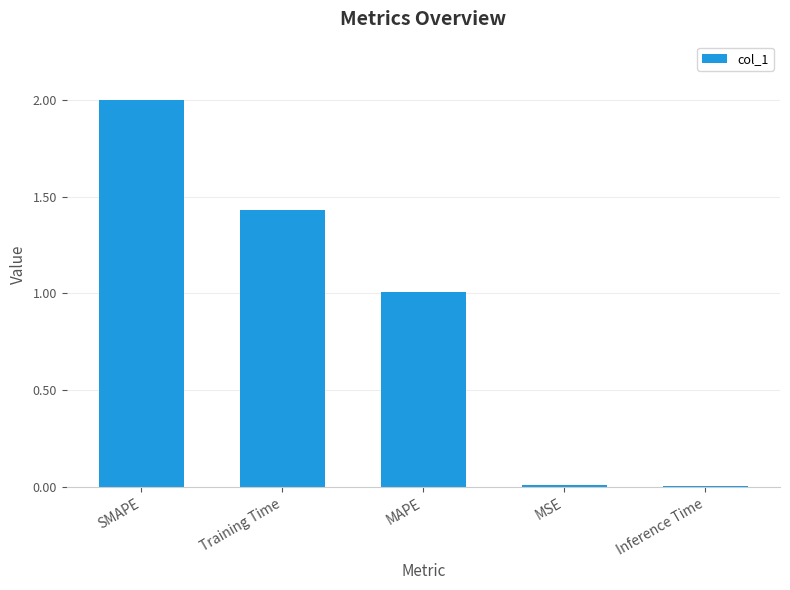

Approximately how many times larger is the value at SMAPE compared to MAPE?

2.0